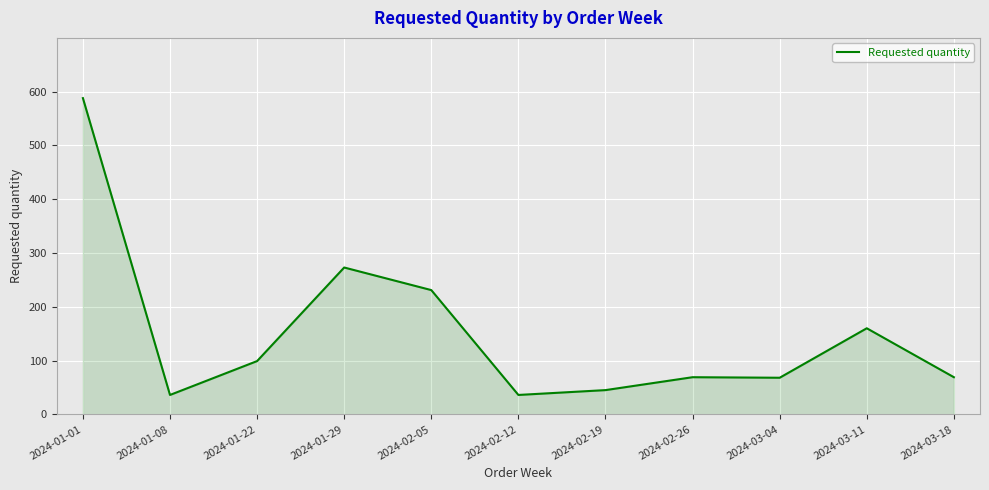

Where is the first local maximum?

2024-01-29